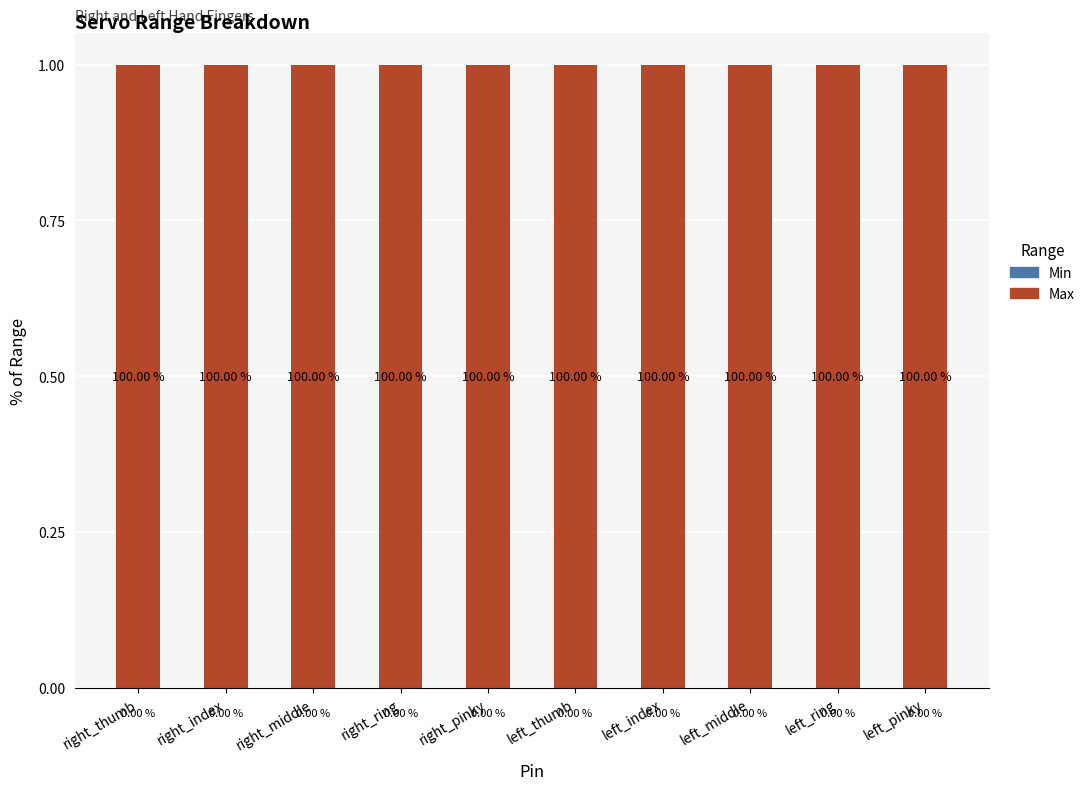

What are all the series names shown in the legend?

Min, Max